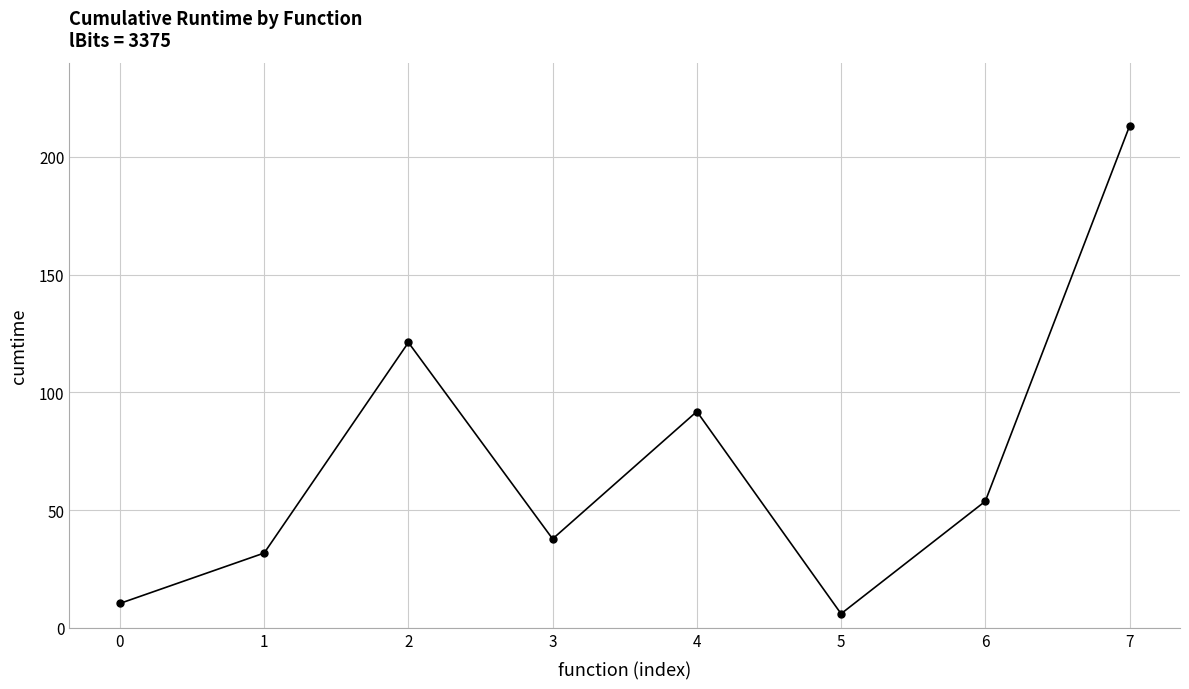

What is the sum of the values at 6 and 5?

59.7